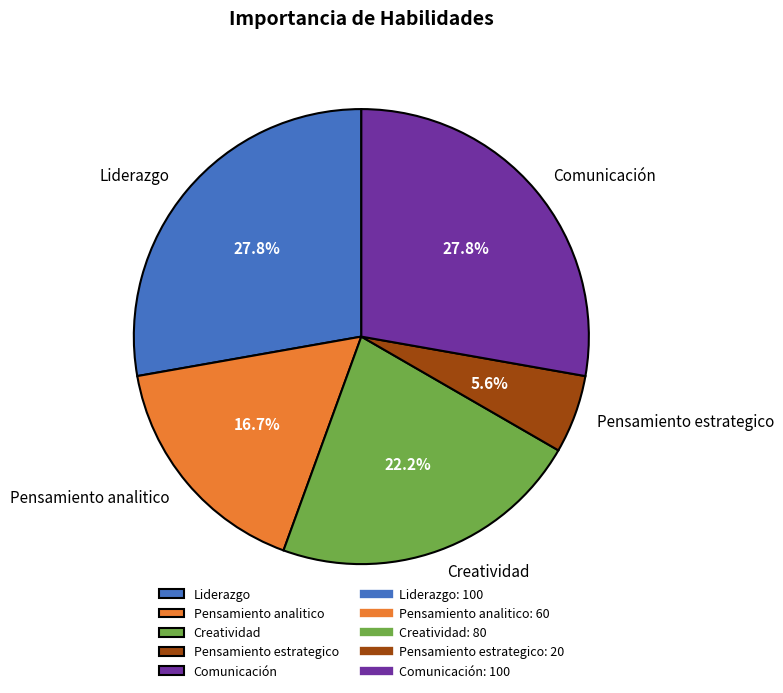

What percentage is NOT represented by Liderazgo?

72.2%